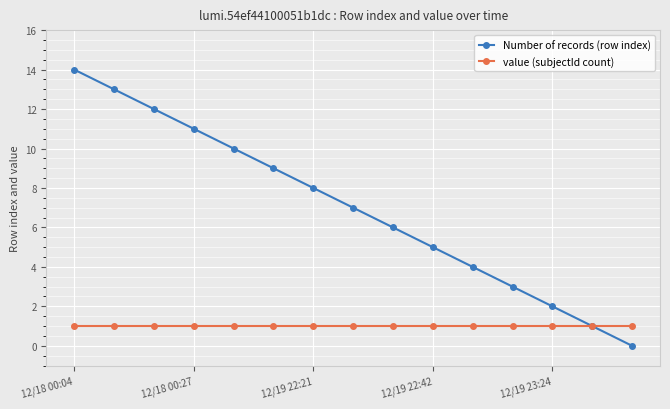

What are all the series names shown in the legend?

Number of records (row index), value (subjectId count)